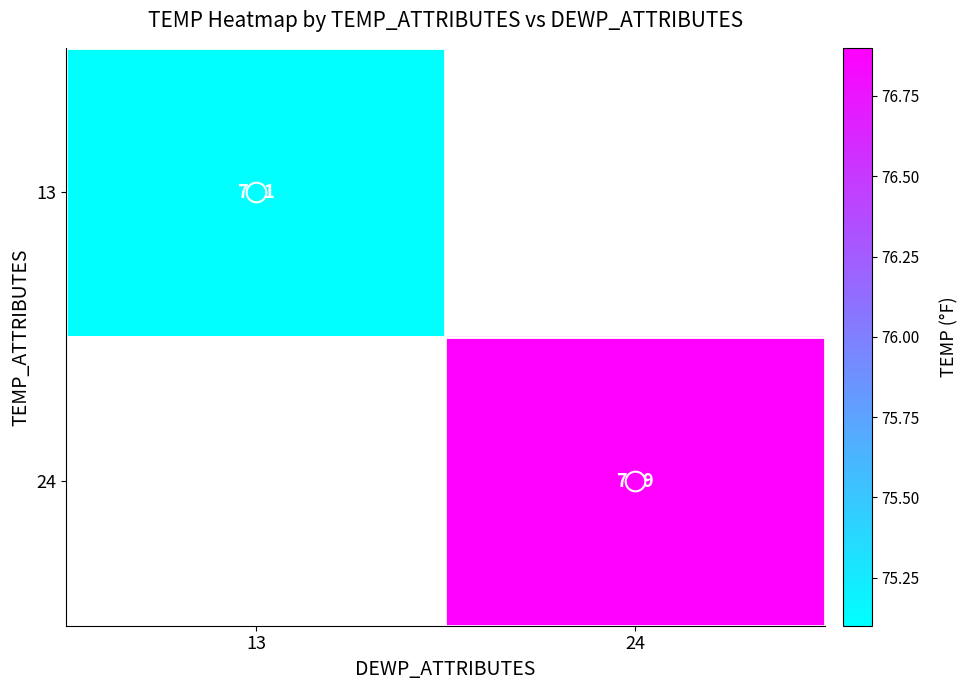

At how many categories does at least one series exceed 75?

2